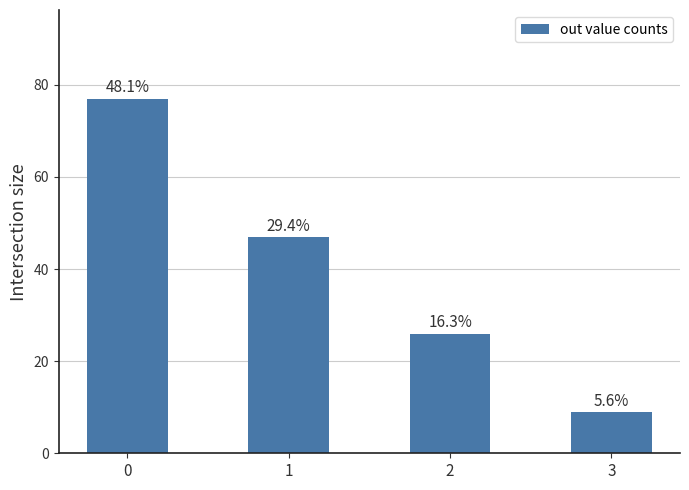

What is the minimum value shown in the chart?

9